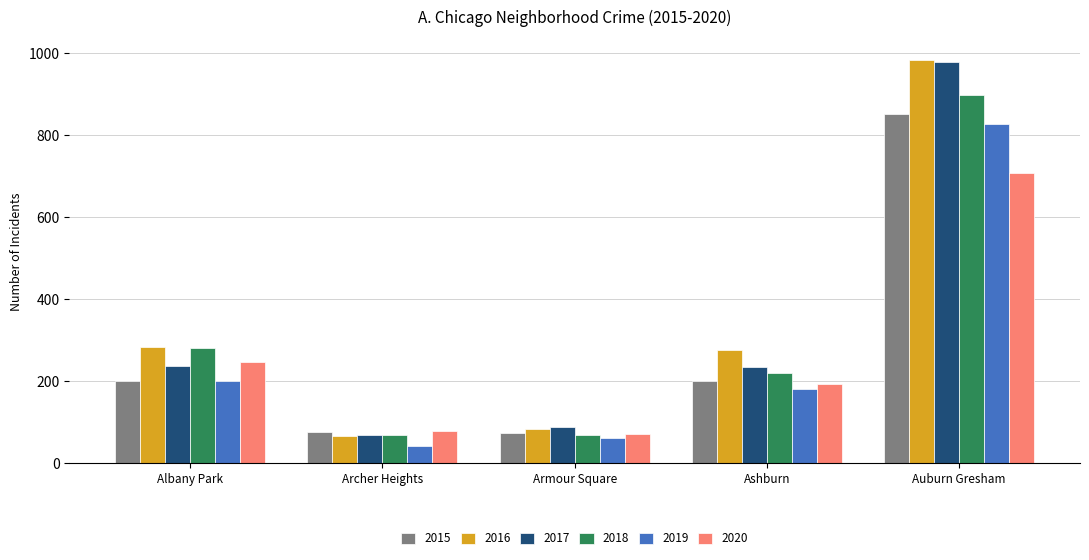

What is the difference between the highest and lowest values at Albany Park?

83